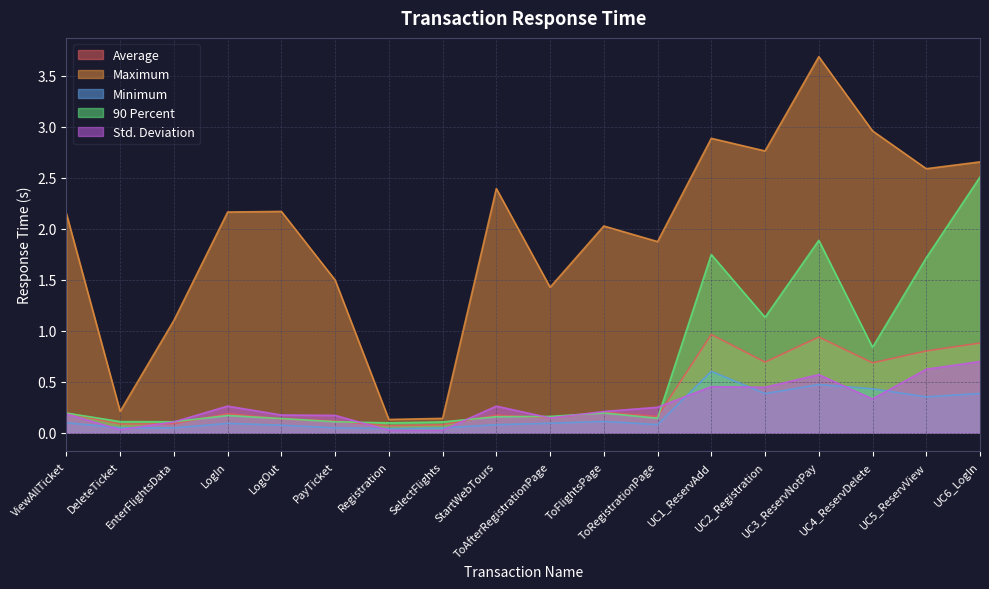

Is it true that Std. Deviation equals 0.1 at ToAfterRegistrationPage?

True